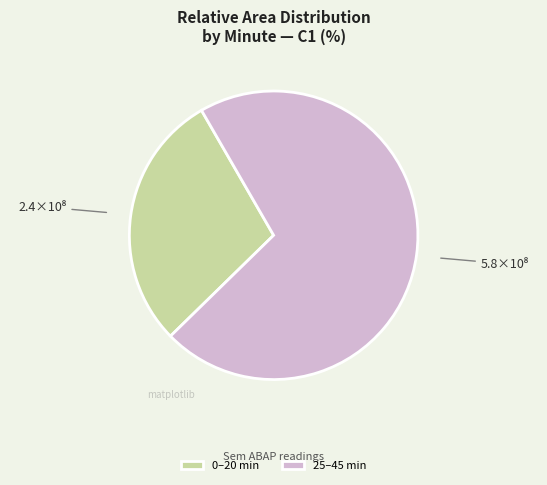

Does 25–45 min represent more than half of the total?

Yes